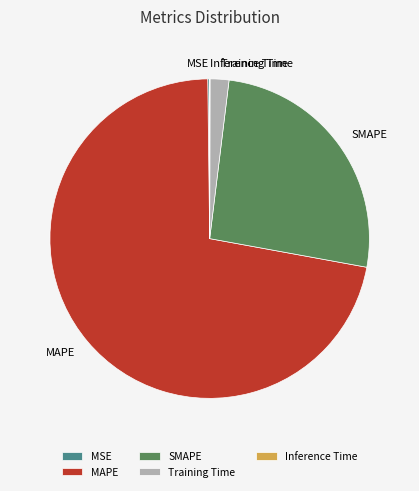

Between Training Time and SMAPE, which is larger?

SMAPE